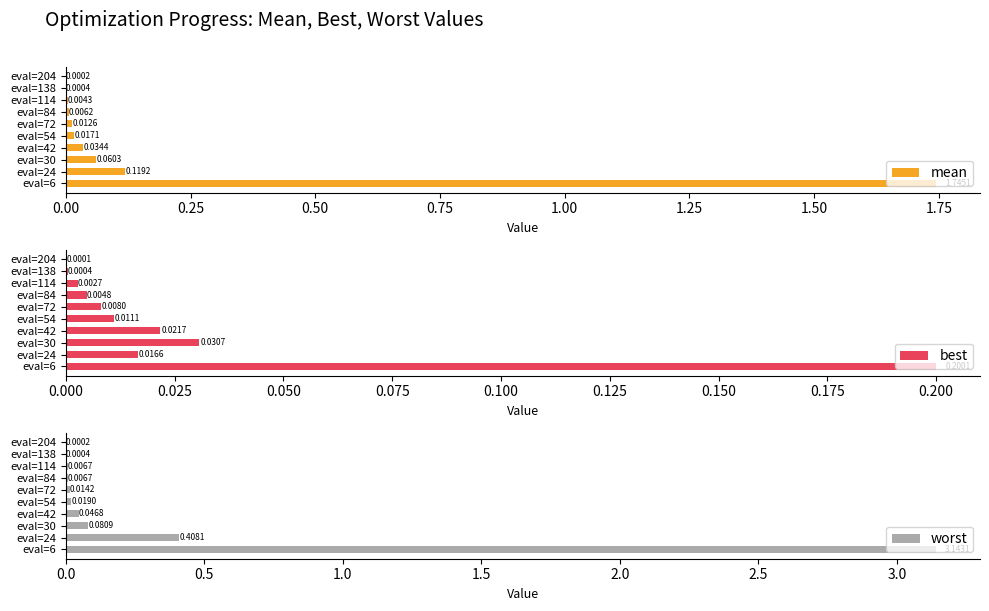

What is the sum of all best values?

0.3